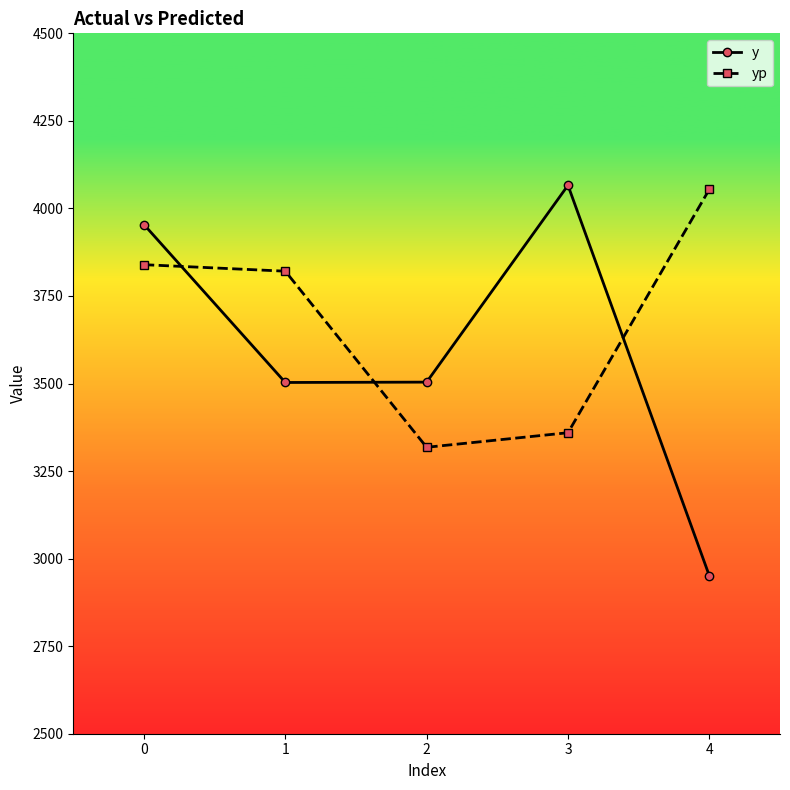

How many lines are shown in the chart?

2